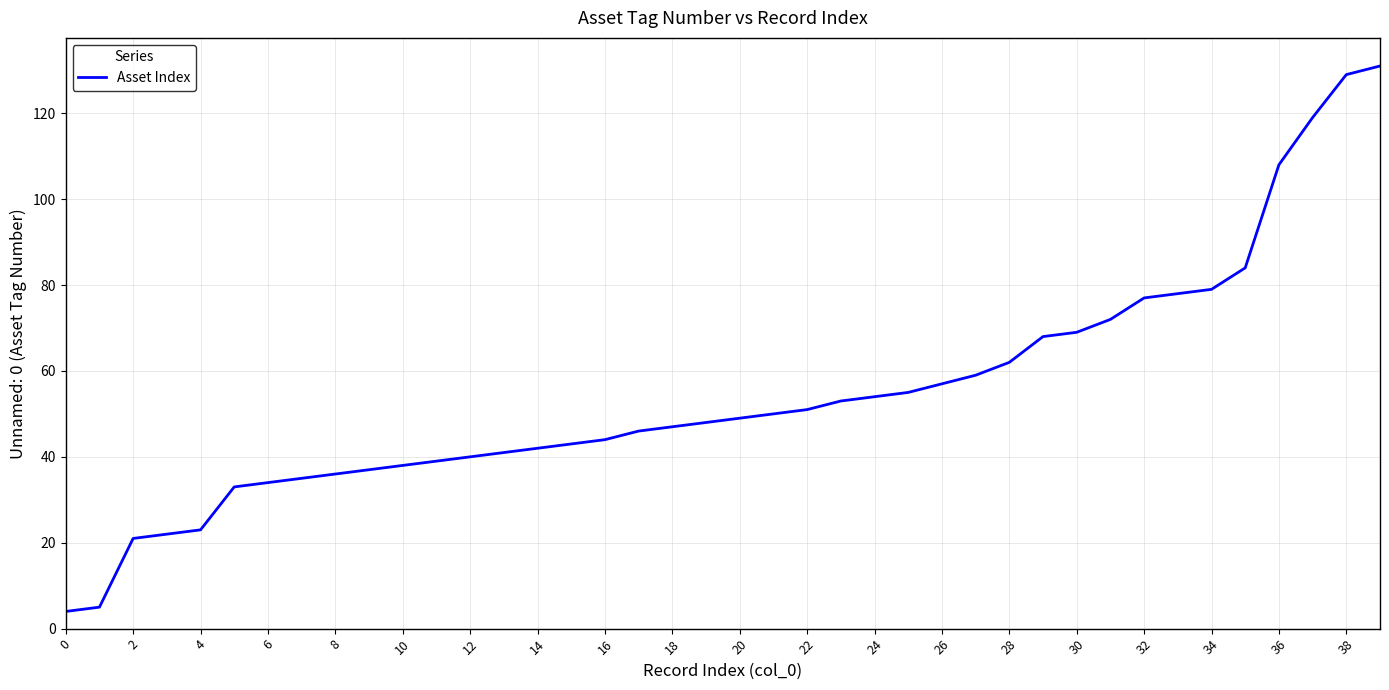

What is the minimum value shown in the chart?

4